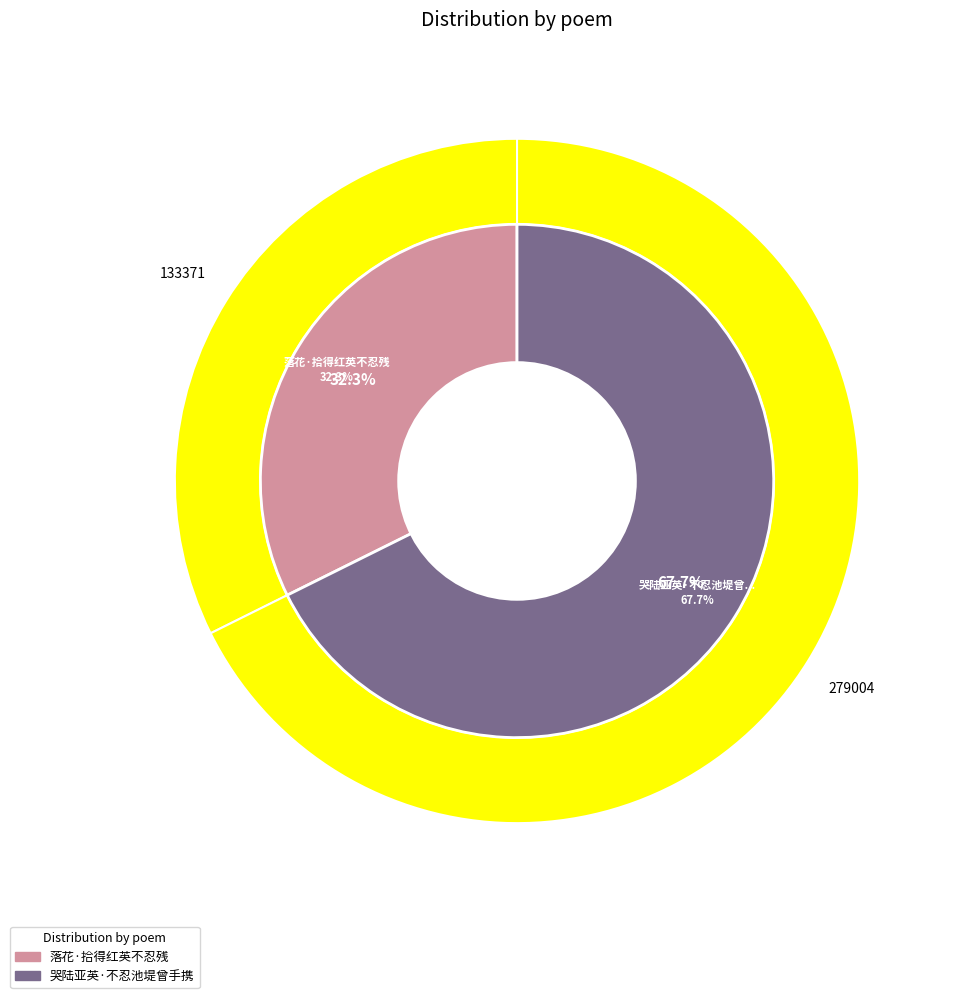

Is there any slice that represents more than half of the pie?

Yes